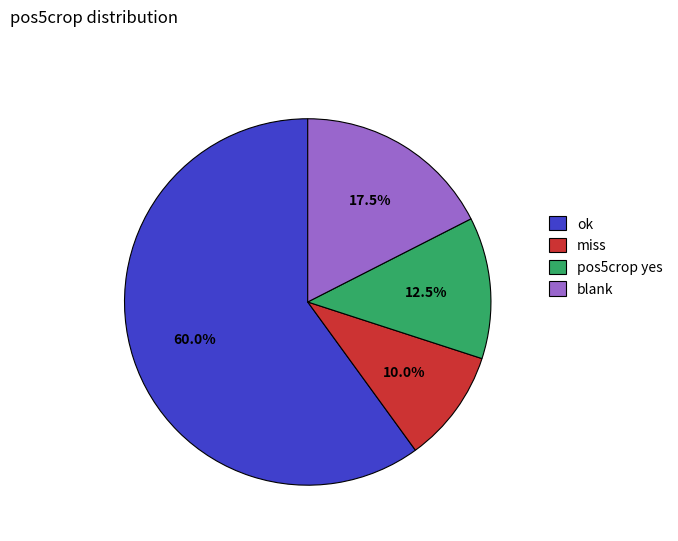

Which category has the biggest portion of the pie?

ok